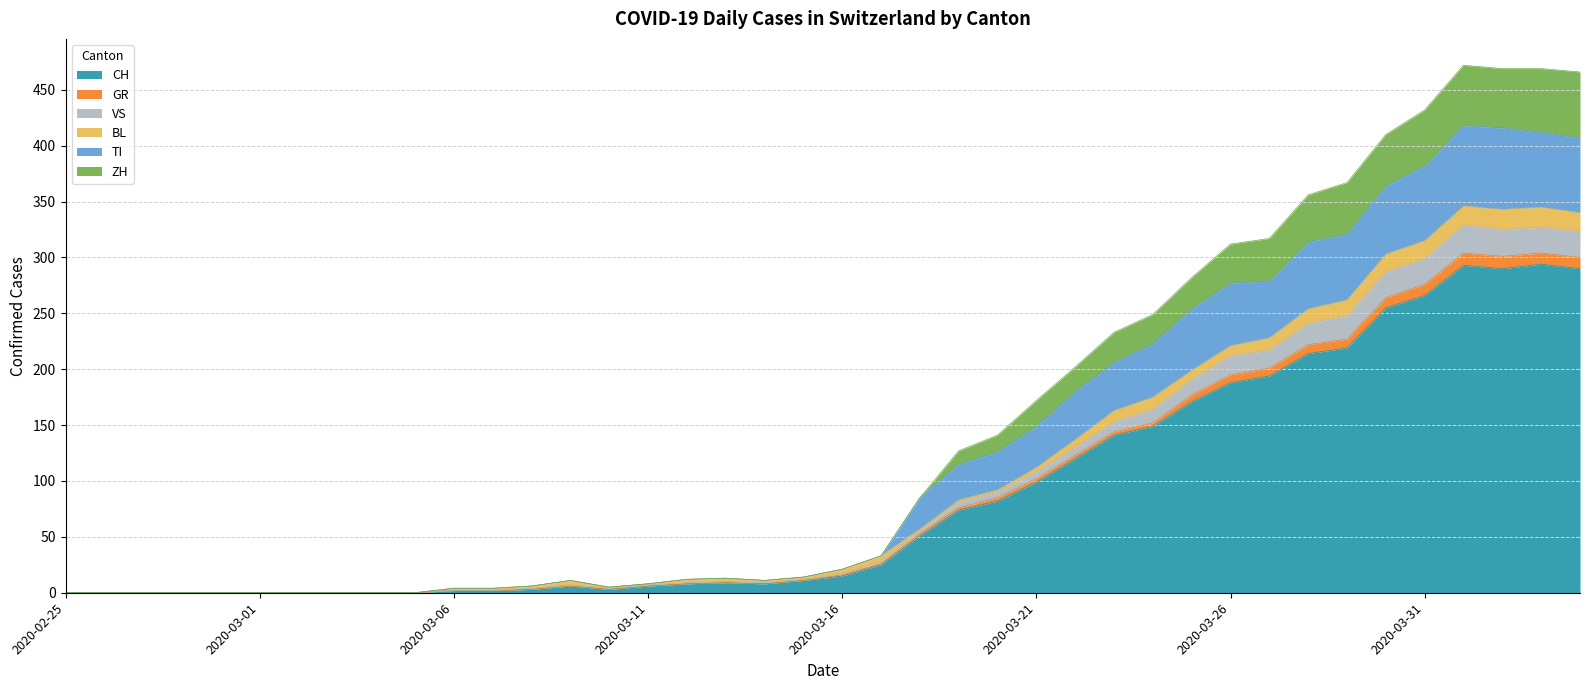

What are all the series names shown in the legend?

CH, GR, VS, BL, TI, ZH